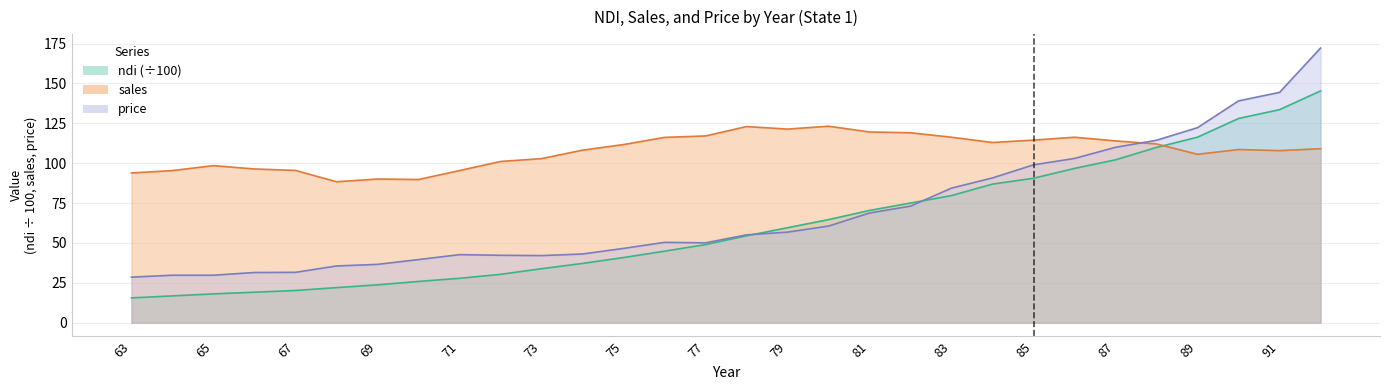

What is the sum of the sales values at 92 and 88?

221.2